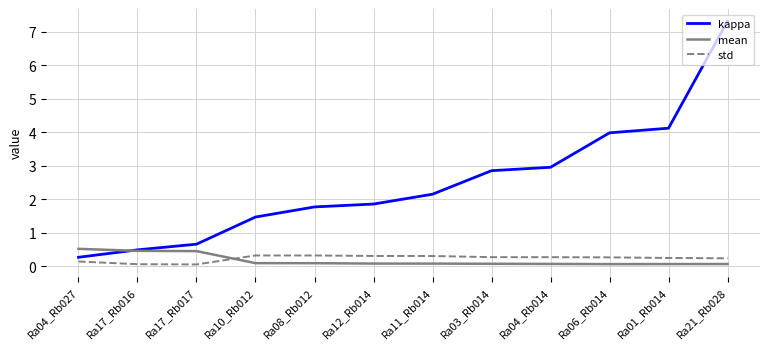

Which series ends up on top after the final intersection of mean and kappa?

kappa